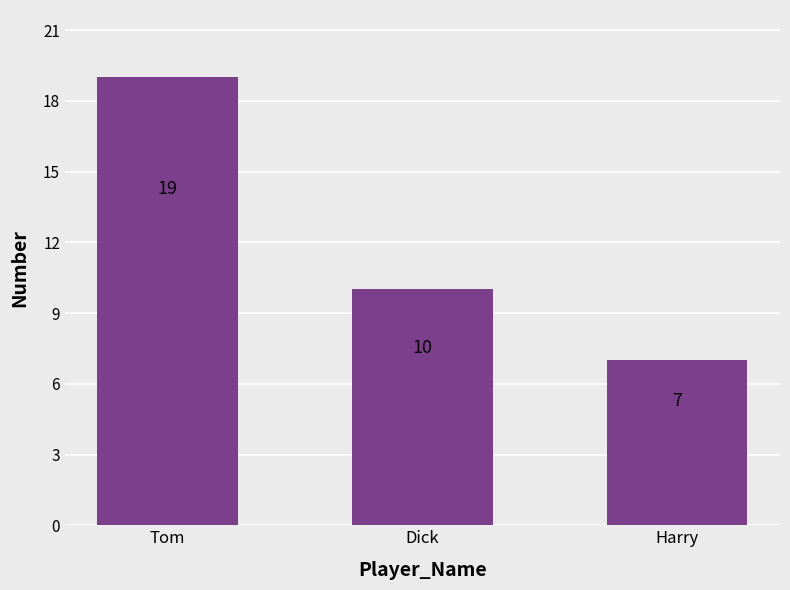

Are the bars horizontal?

No